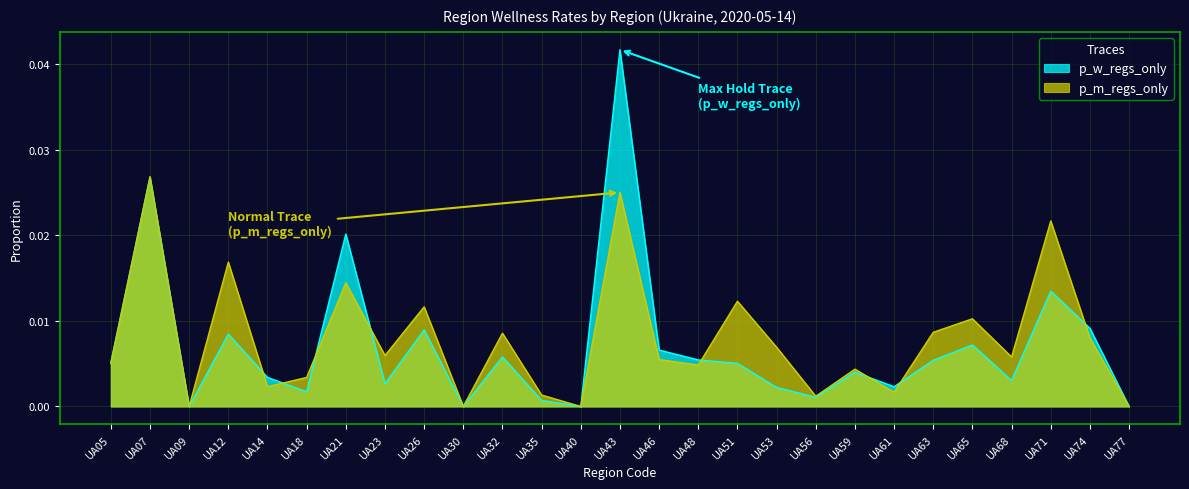

How many lines are shown in the chart?

2